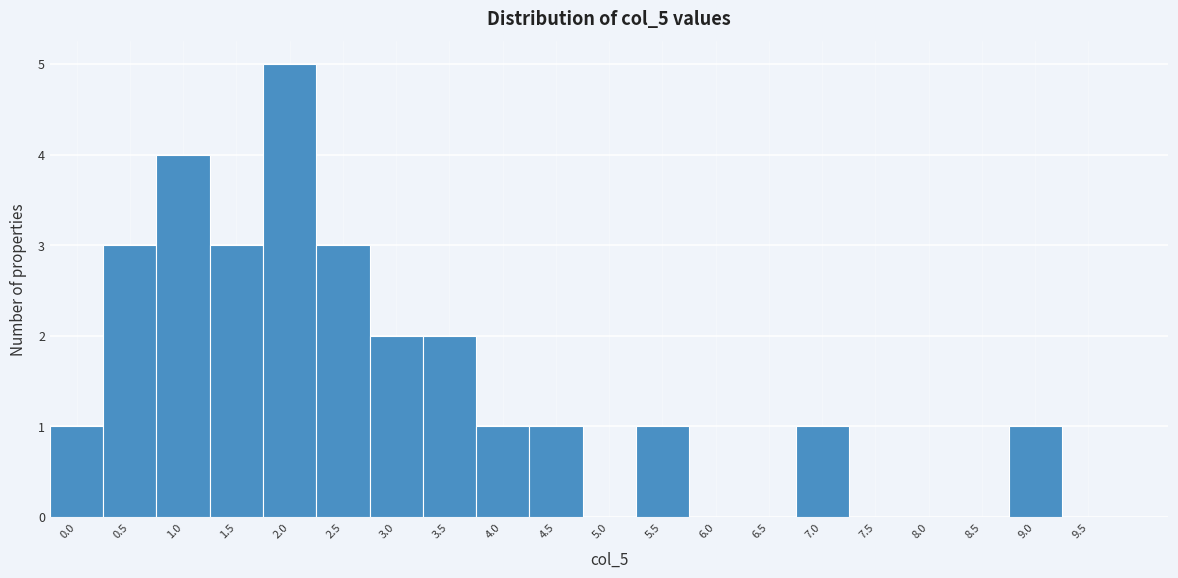

Reading left to right, what are all the values shown in this chart?

0.0=1	0.5=3	1.0=4	1.5=3	2.0=5	2.5=3	3.0=2	3.5=2	4.0=1	4.5=1	5.0=0	5.5=1	6.0=0	6.5=0	7.0=1	7.5=0	8.0=0	8.5=0	9.0=1	9.5=0